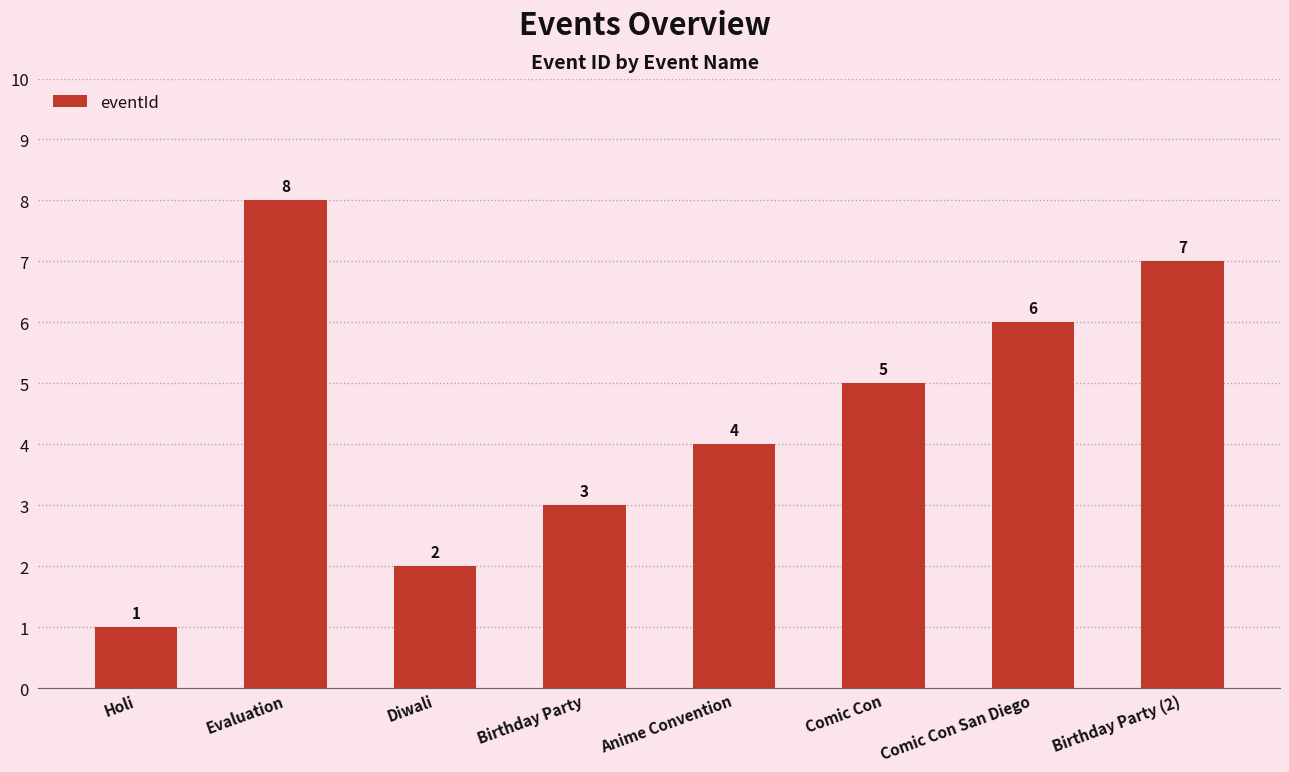

Between Birthday Party and Comic Con San Diego, which is larger?

Comic Con San Diego